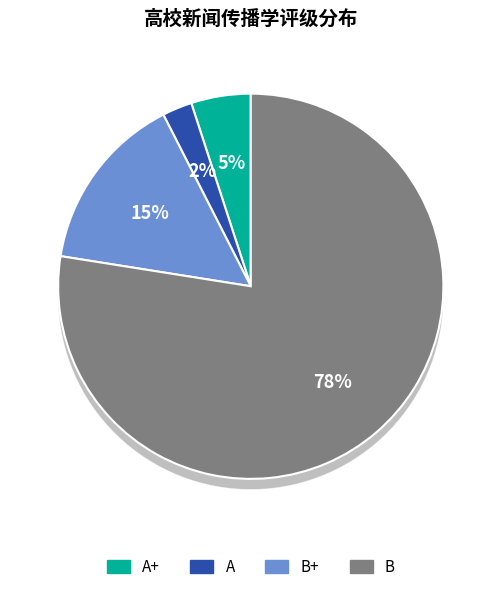

The B slice represents 78% of the pie. True or false?

True